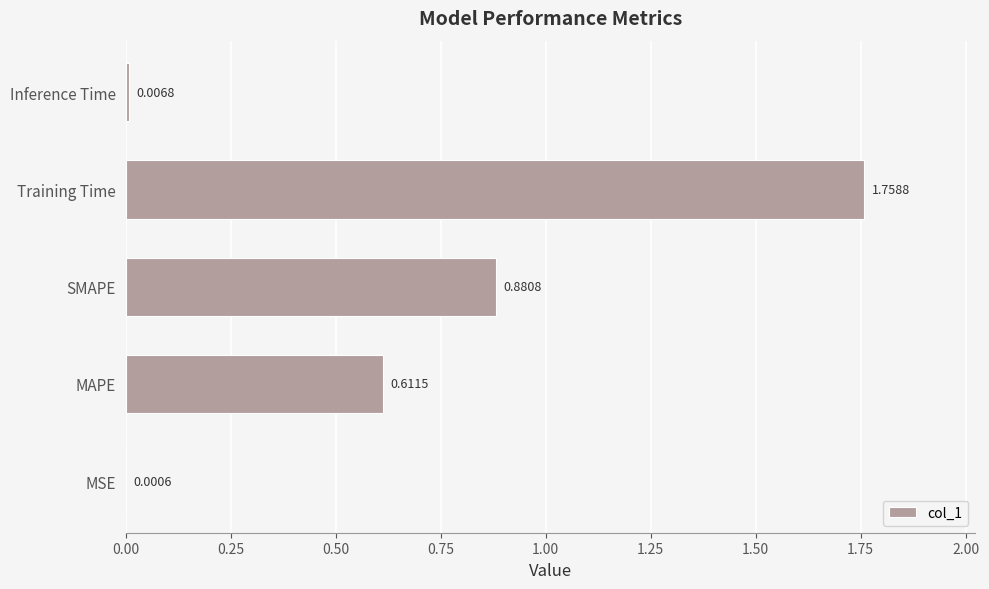

What is the sum of all values?

3.3